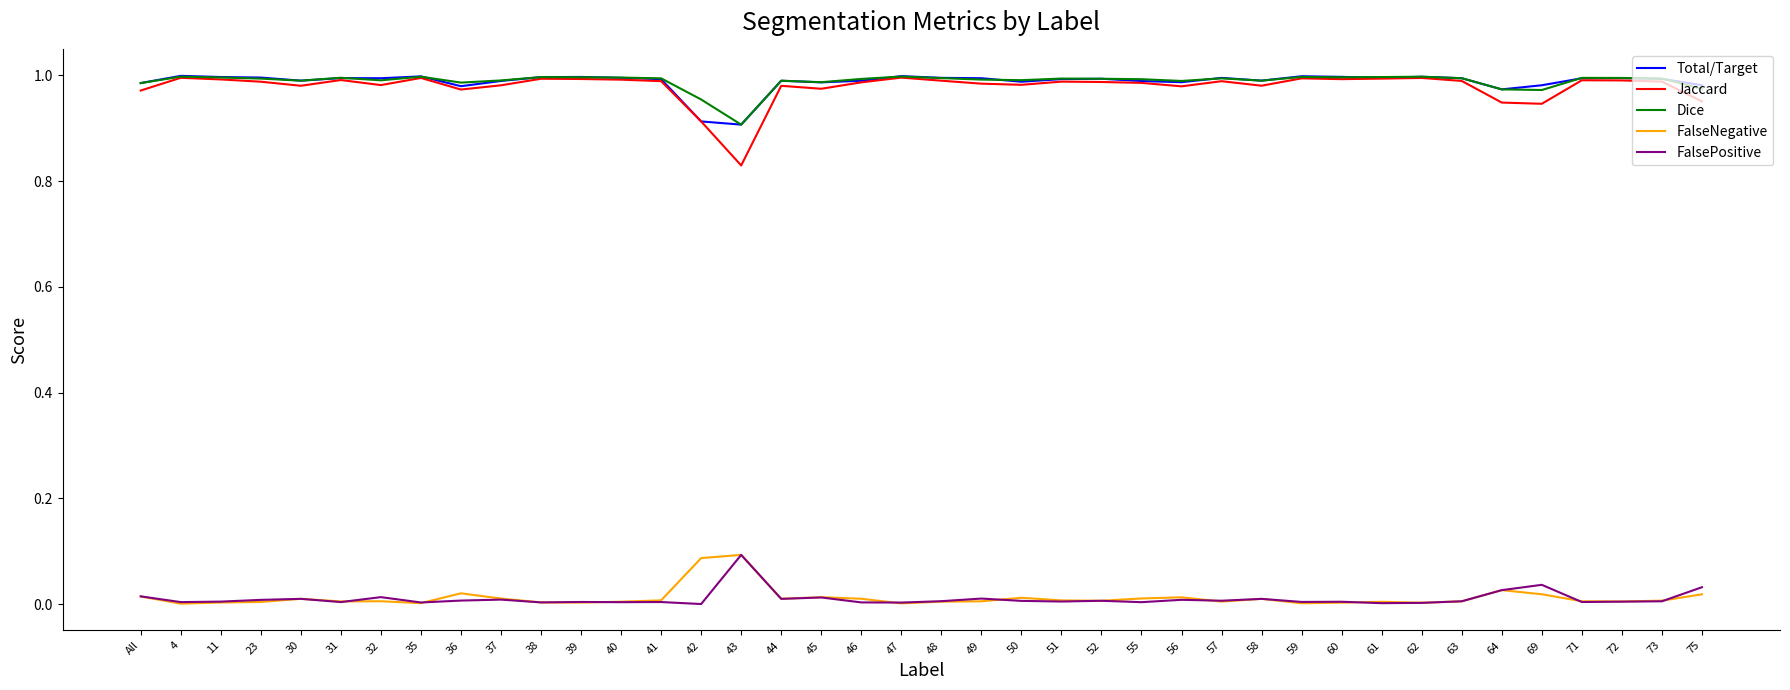

The value of FalseNegative at 71 is 0.0. True or false?

True